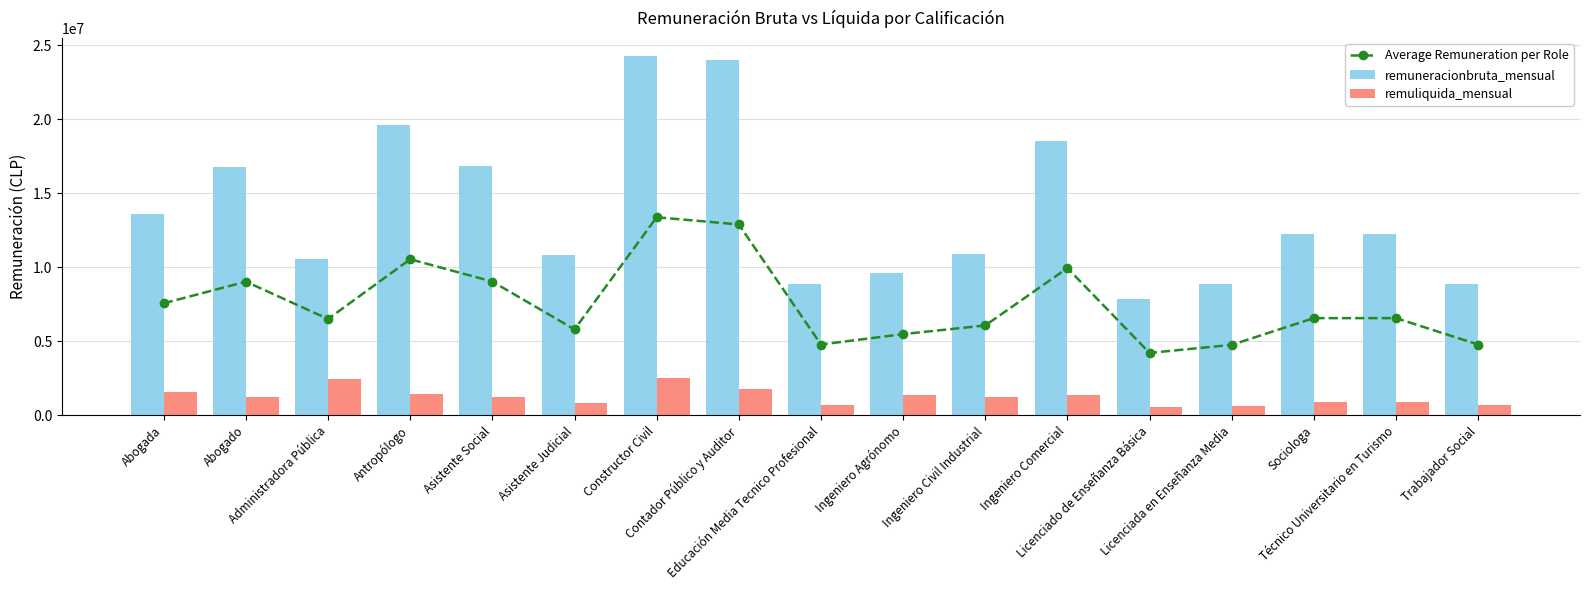

Which series has the largest total across all categories?

remuneracionbruta_mensual